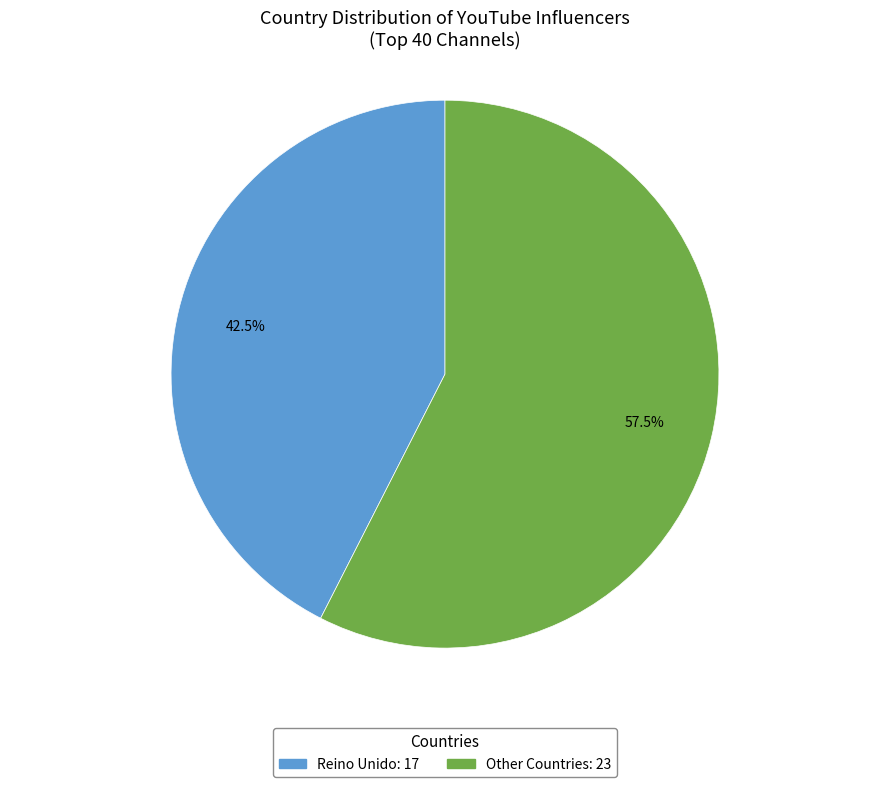

Which has a higher value, Reino Unido or Other?

Other